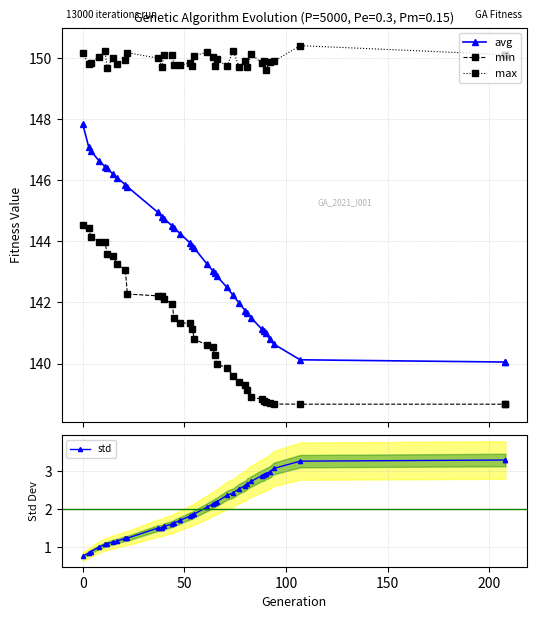

What is the difference between the maximum and minimum values in the avg series?

7.8